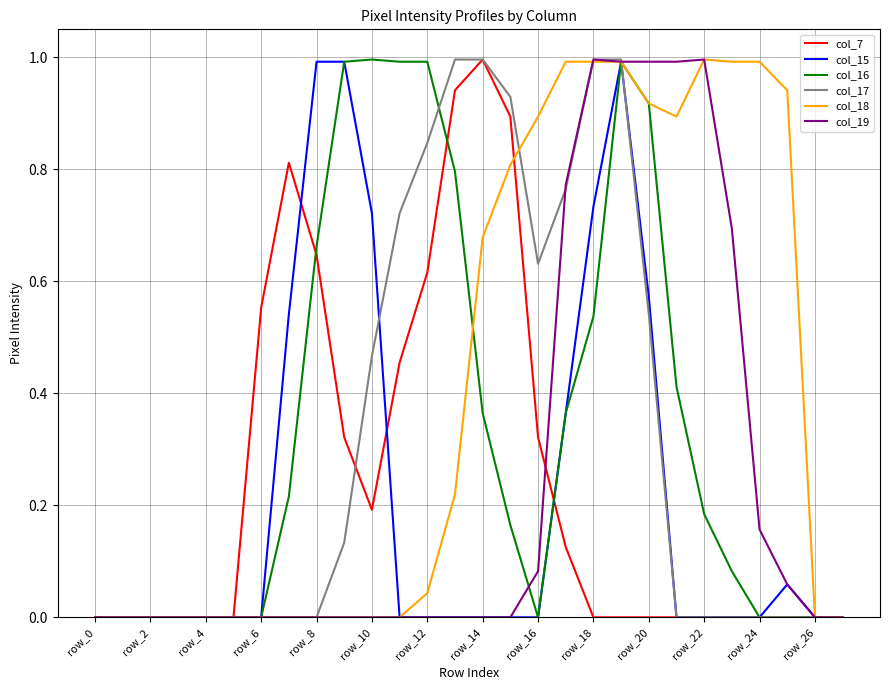

What is the maximum value for col_19?

1.0